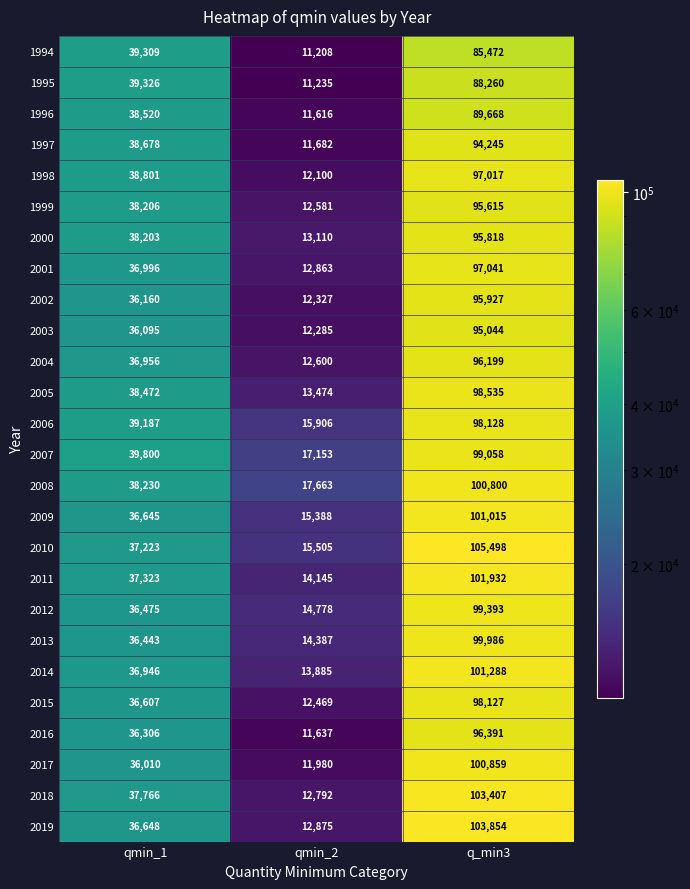

Is it true that 2012 equals 36475 at qmin_1?

True